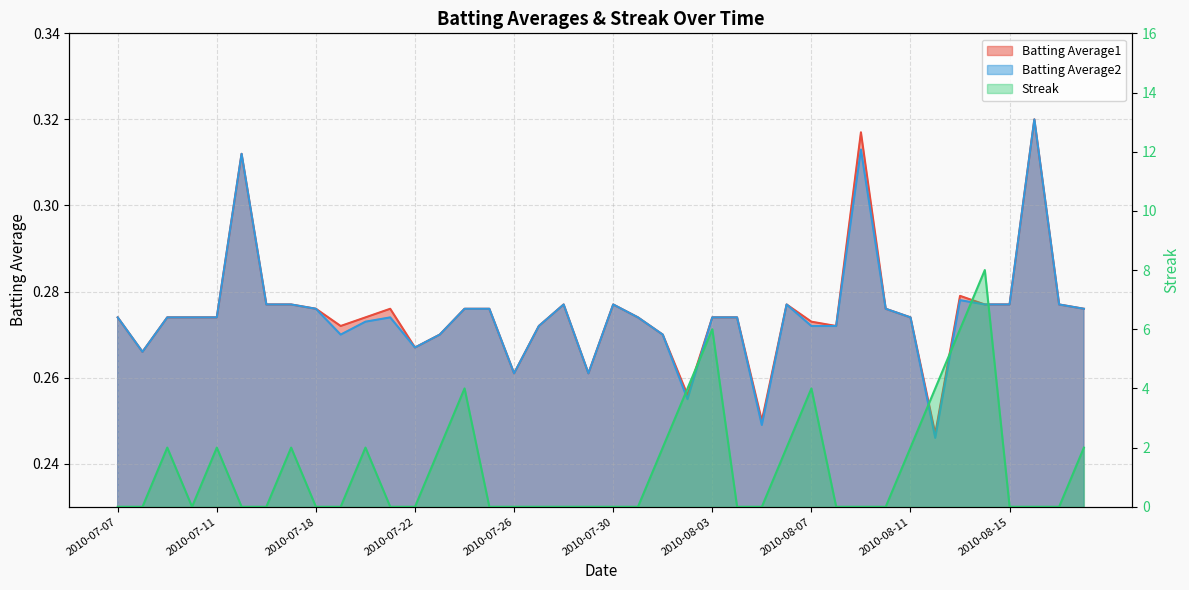

Reading left to right, extract all data points from this chart.

Batting Average1: 0.3	0.3	0.3	0.3	0.3	0.3	0.3	0.3	0.3	0.3	0.3	0.3	0.3	0.3	0.3	0.3	0.3	0.3	0.3	0.3	0.3	0.3	0.3	0.3	0.3	0.3	0.2	0.3	0.3	0.3	0.3	0.3	0.3	0.2	0.3	0.3	0.3	0.3	0.3	0.3
Batting Average2: 0.3	0.3	0.3	0.3	0.3	0.3	0.3	0.3	0.3	0.3	0.3	0.3	0.3	0.3	0.3	0.3	0.3	0.3	0.3	0.3	0.3	0.3	0.3	0.3	0.3	0.3	0.2	0.3	0.3	0.3	0.3	0.3	0.3	0.2	0.3	0.3	0.3	0.3	0.3	0.3
Streak: 0.0	0.0	2.0	0.0	2.0	0.0	0.0	2.0	0.0	0.0	2.0	0.0	0.0	2.0	4.0	0.0	0.0	0.0	0.0	0.0	0.0	0.0	2.0	4.0	6.0	0.0	0.0	2.0	4.0	0.0	0.0	0.0	2.0	4.0	6.0	8.0	0.0	0.0	0.0	2.0